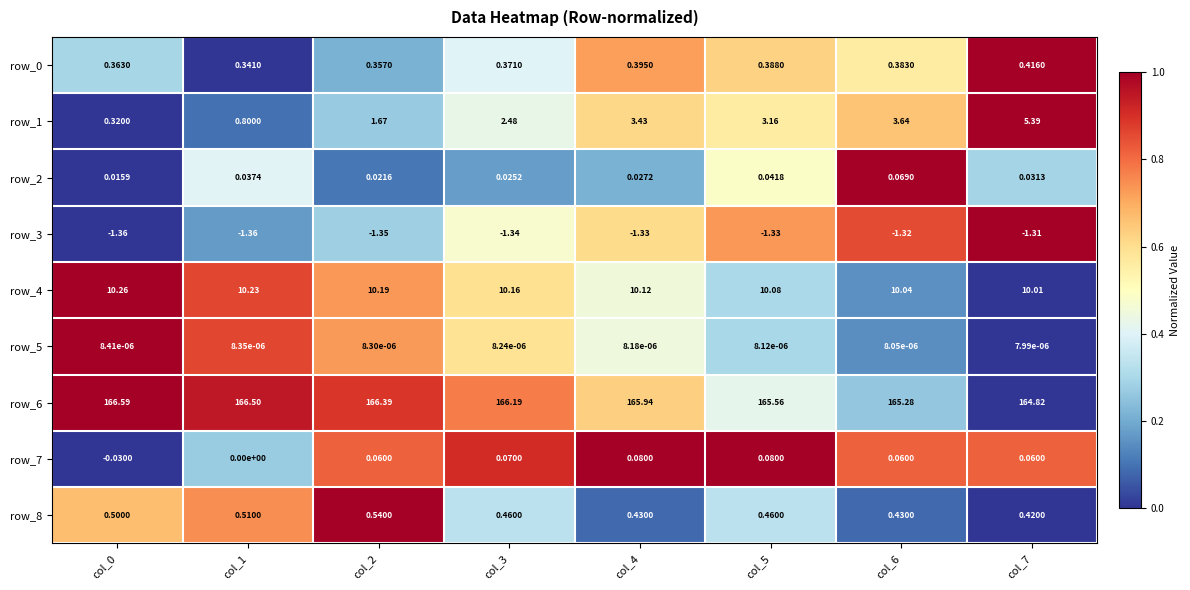

Is the value of row_8 at col_3 greater than the value of row_1 at col_5?

No